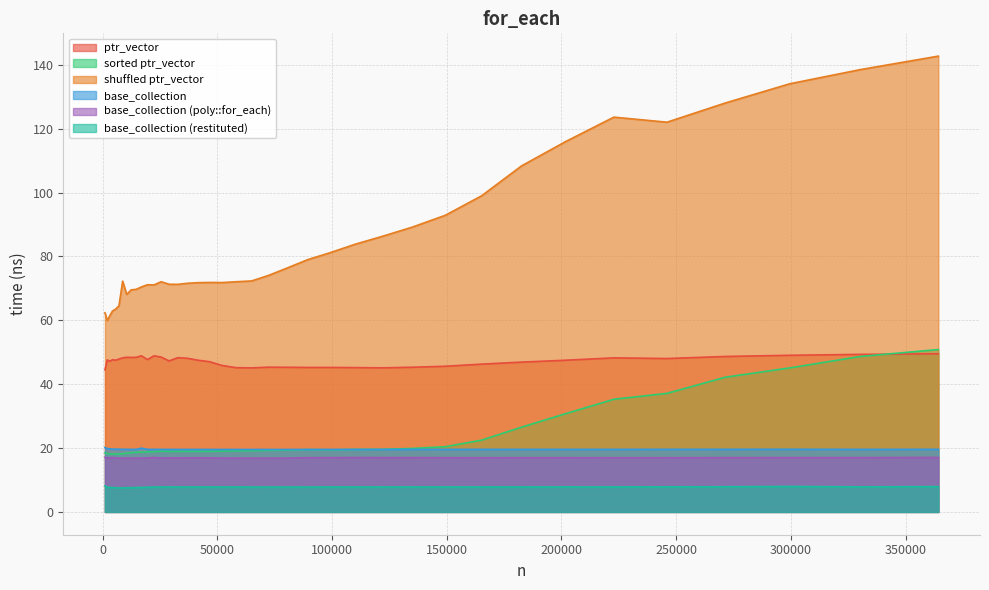

True or false: shuffled ptr_vector and base_collection (restituted) intersect in this chart.

False